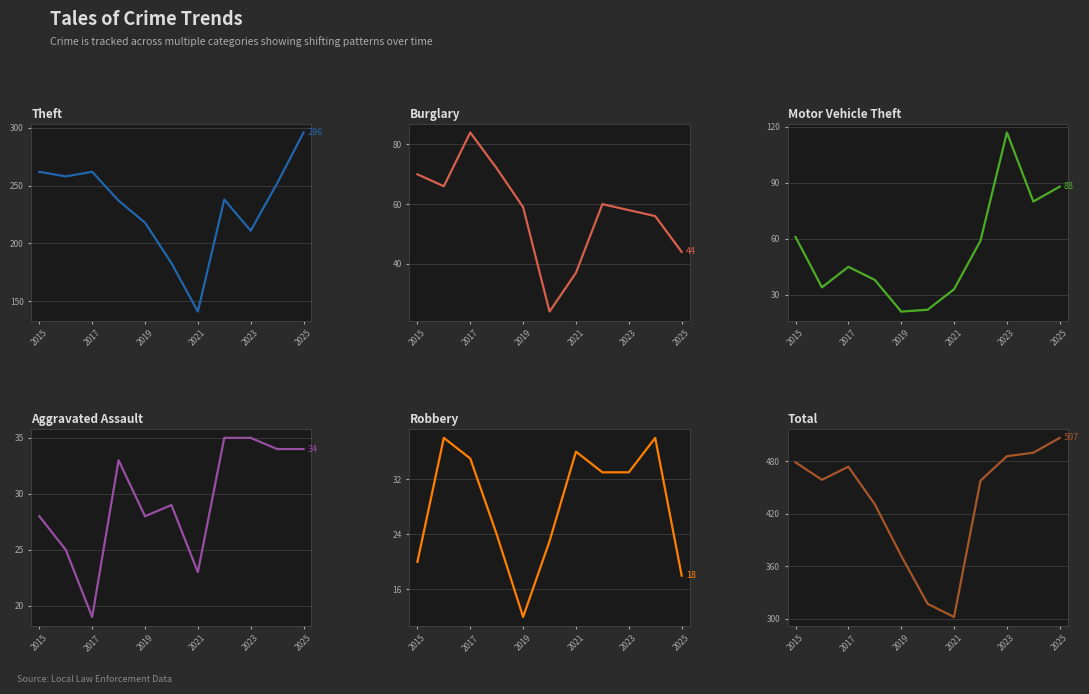

How many interior local valleys does the Robbery series have?

1